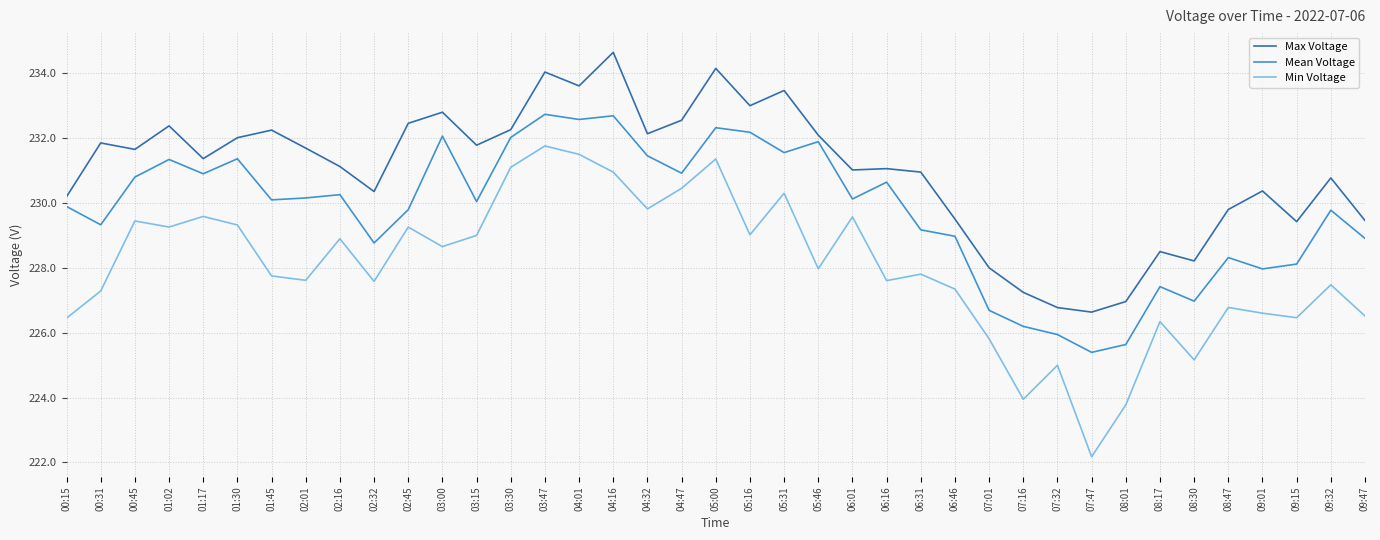

What are all the series names shown in the legend?

Max Voltage, Mean Voltage, Min Voltage